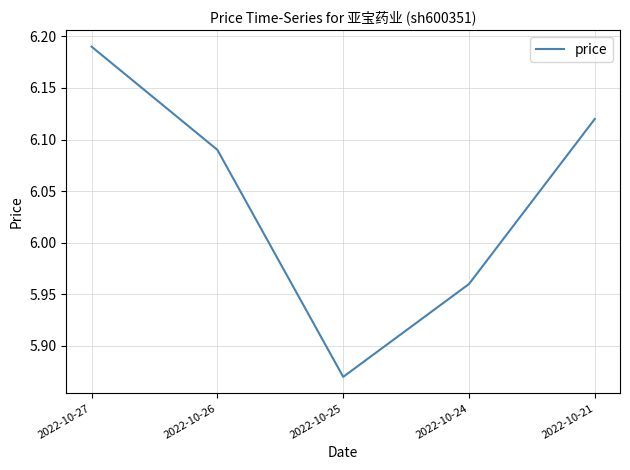

True or false: the data shows 2.2 at 2022-10-25.

False